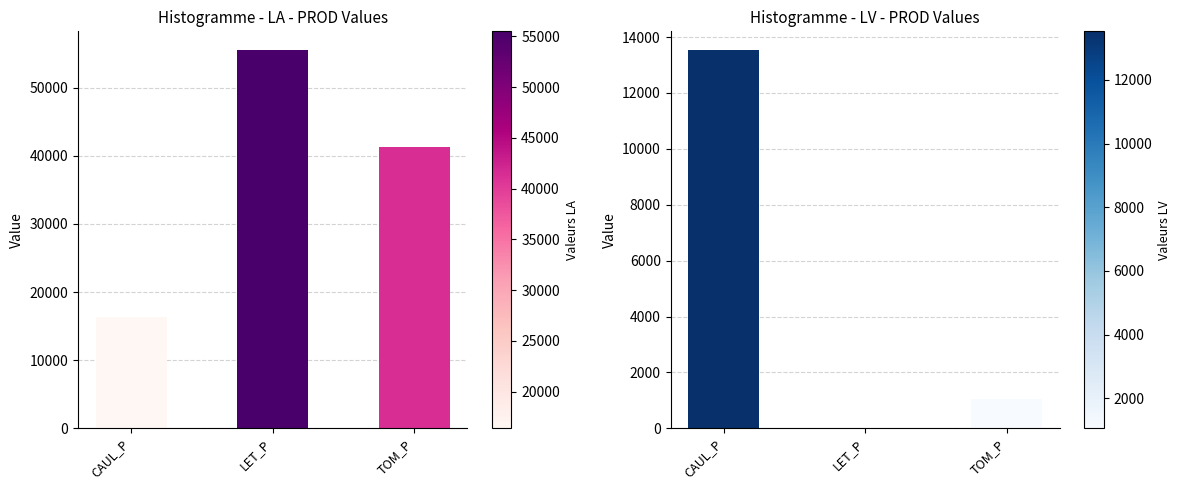

Reading left to right, extract all data points from this chart.

CAUL_P: CAUL_P=16400.9	LET_P=55482.4	TOM_P=41327.5
TOM_P: CAUL_P=13528.9	LET_P=0.0	TOM_P=1055.2